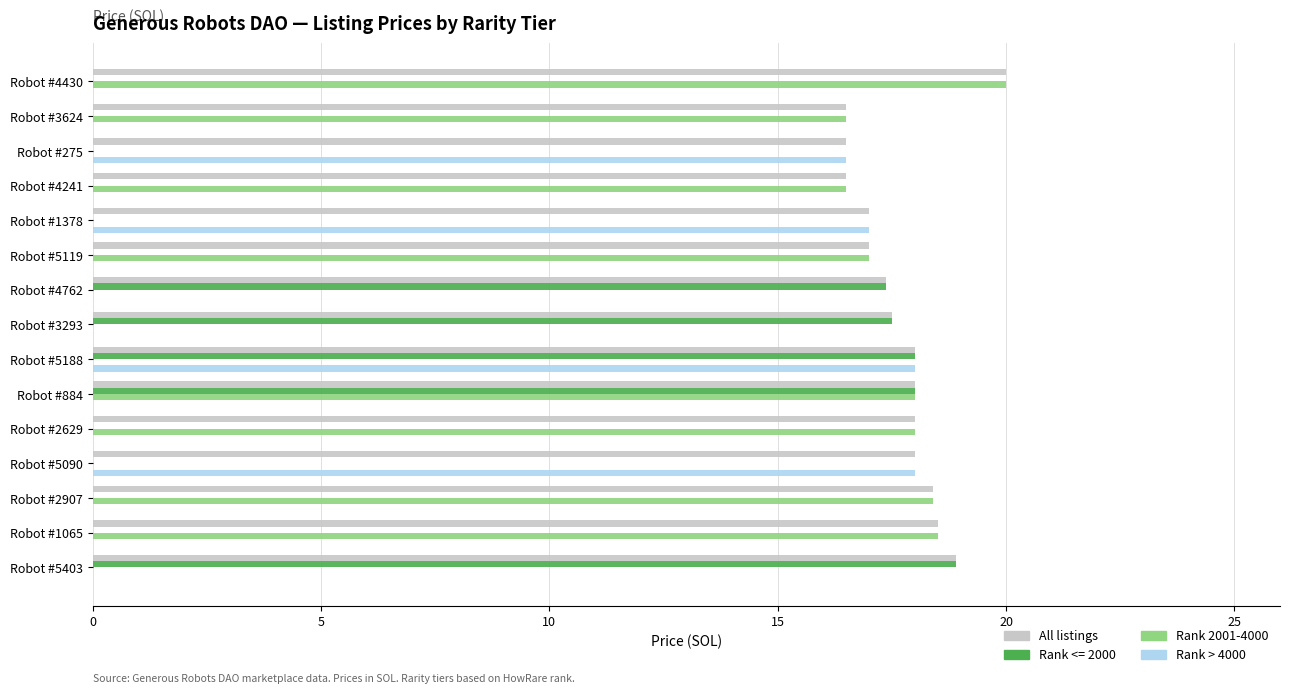

Which series has the largest total across all categories?

All listings